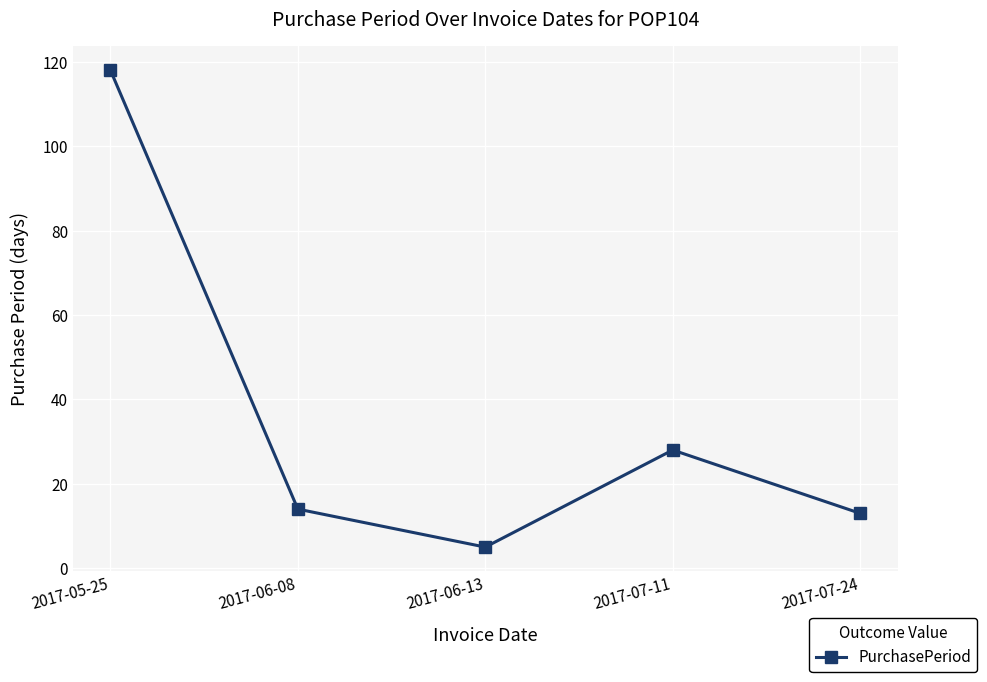

What is the maximum value shown in the chart?

118